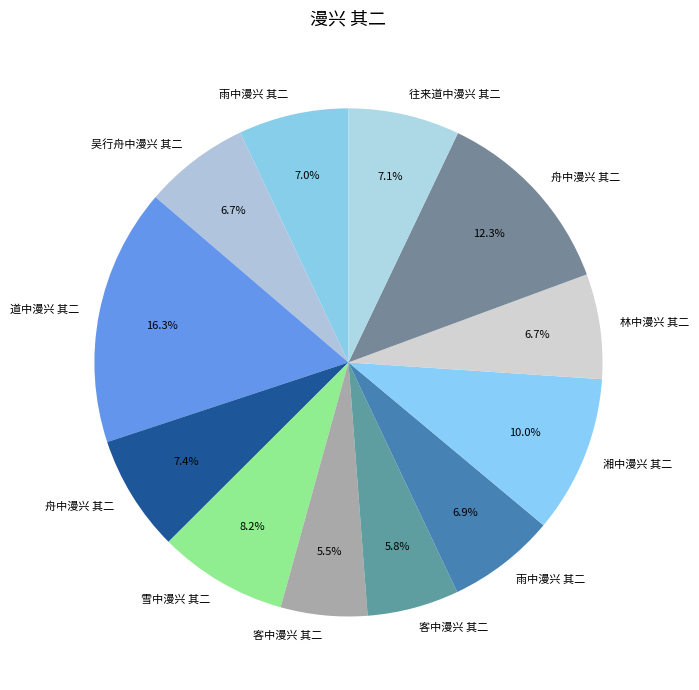

To the nearest percent, what is the difference between the largest and smallest slice percentages?

11%